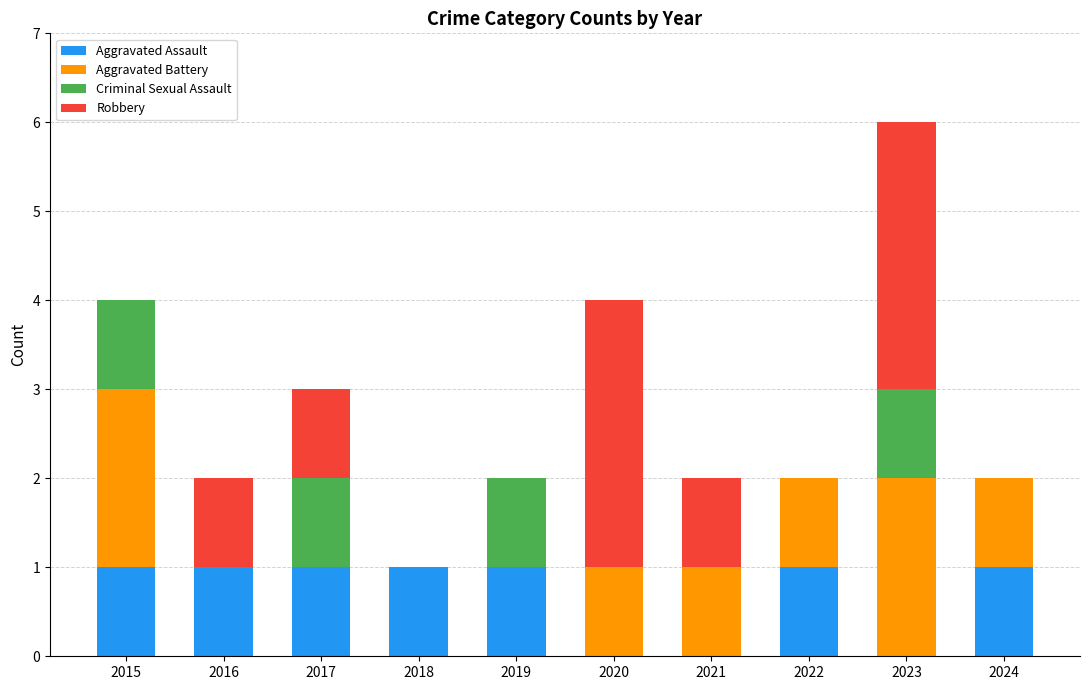

Where does the Robbery series first go above 1?

2020